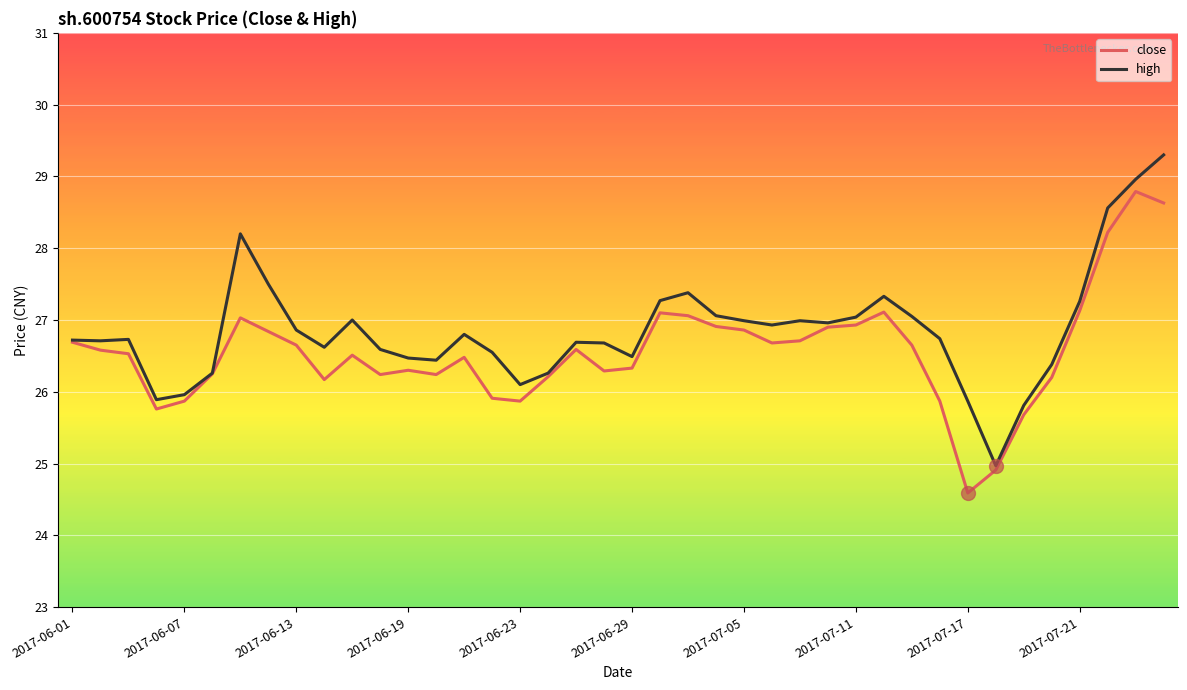

Which series has the largest range (max minus min)?

high